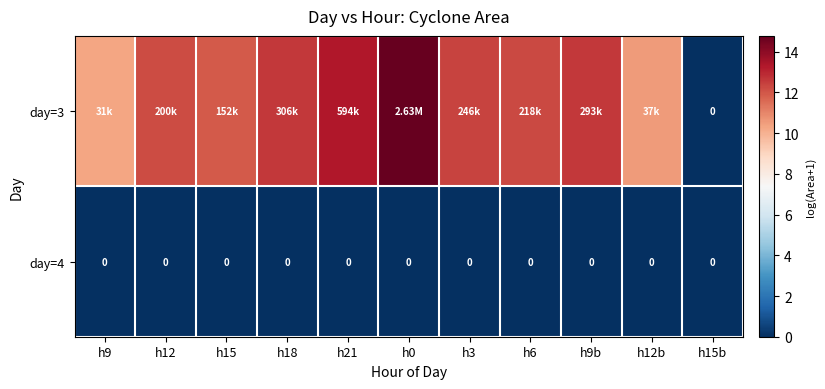

Which category has the lowest value in the day=3 series?

h15b